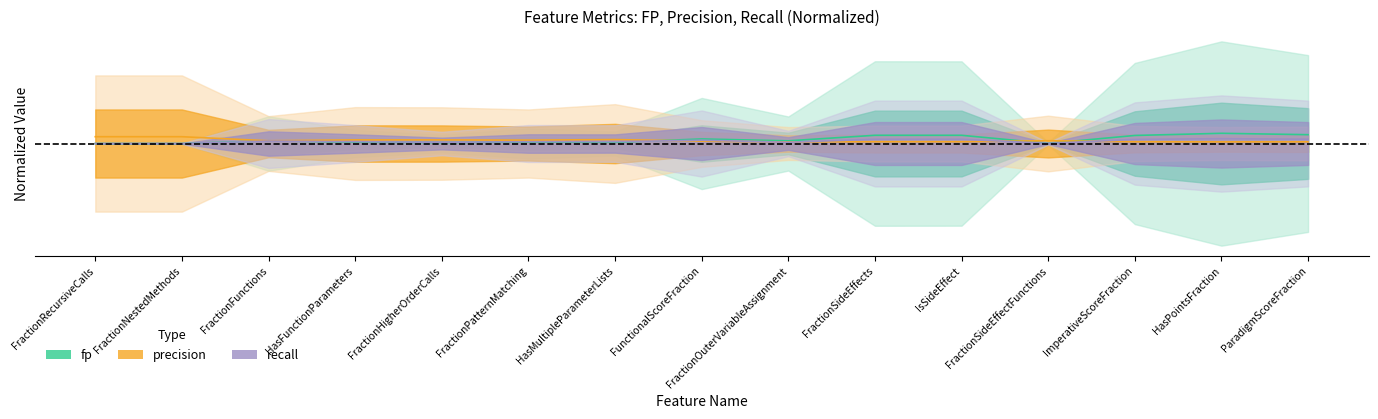

How many interior local peaks does the precision_line series have?

3